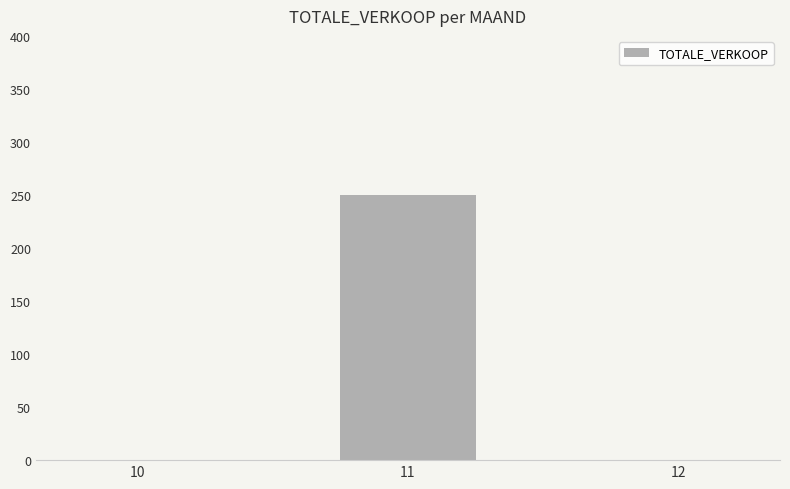

Reading left to right, list all the values displayed in this chart.

10=0	11=250	12=0